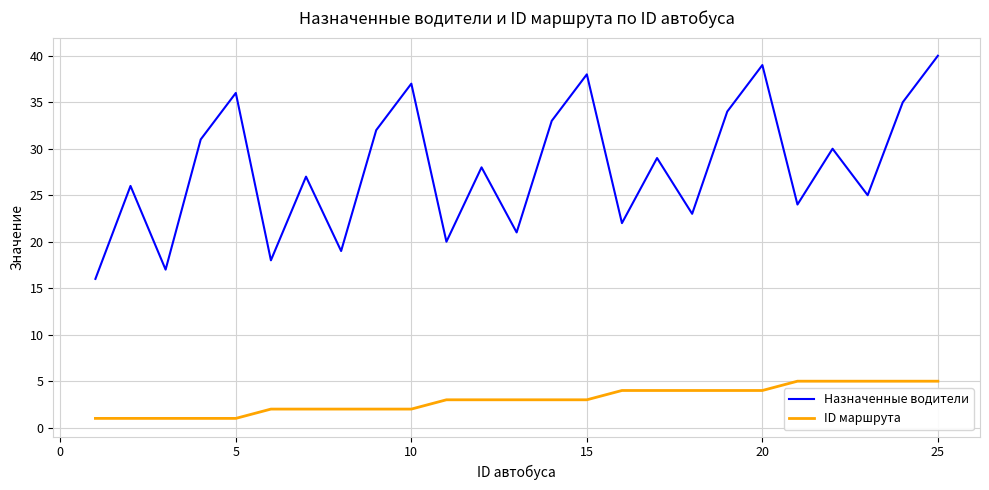

True or false: Назначенные водители and ID маршрута intersect in this chart.

False